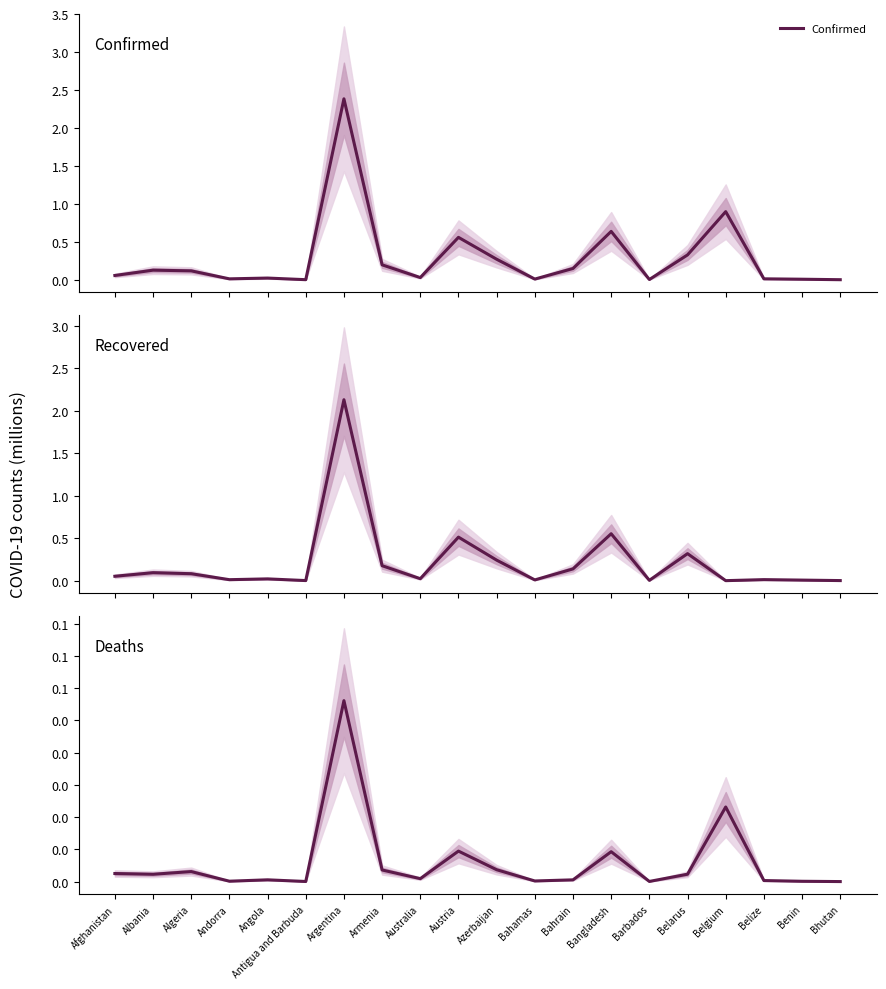

At which label does Confirmed reach its minimum?

Bhutan